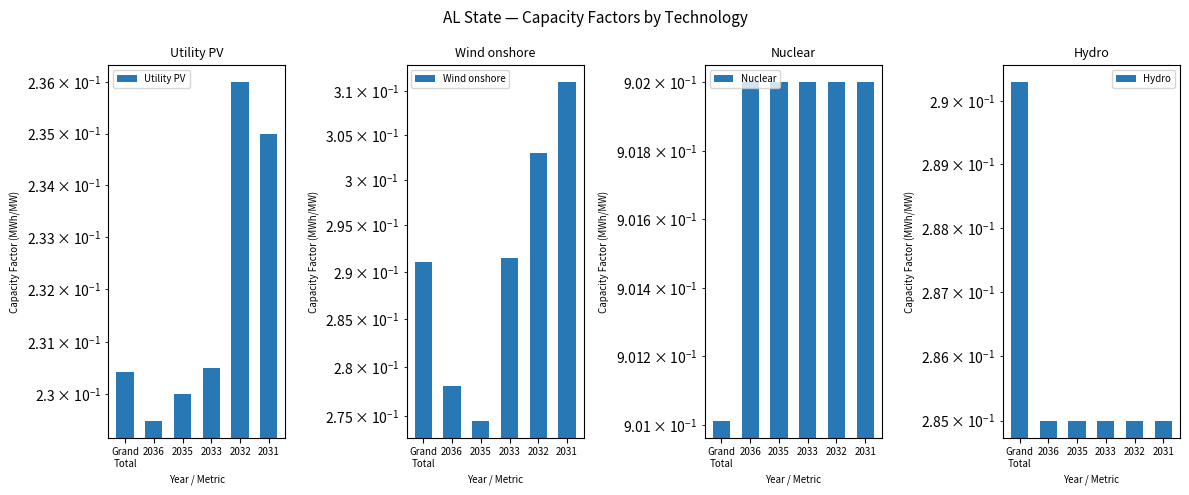

At which label does Hydro reach its peak?

Grand
Total